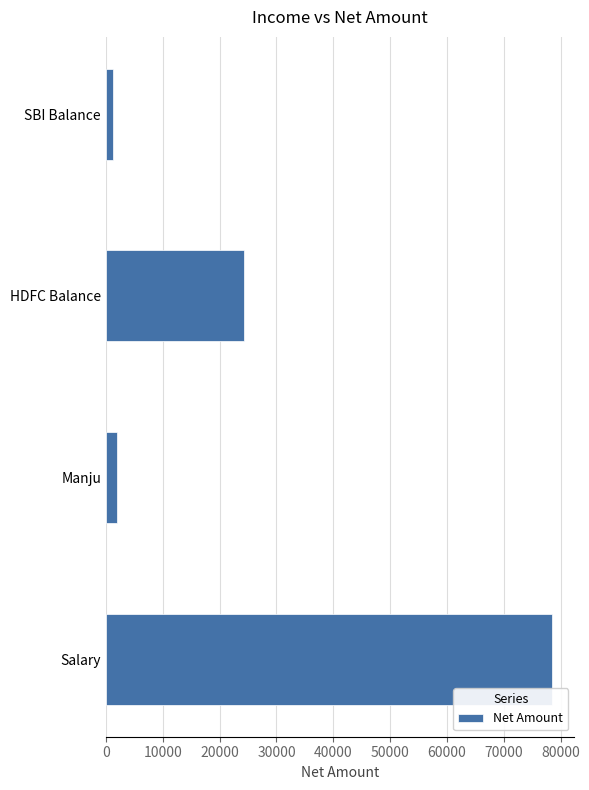

Reading bottom to top, what are all the values shown in this chart?

78511.0	2000.0	24291.4	1210.3